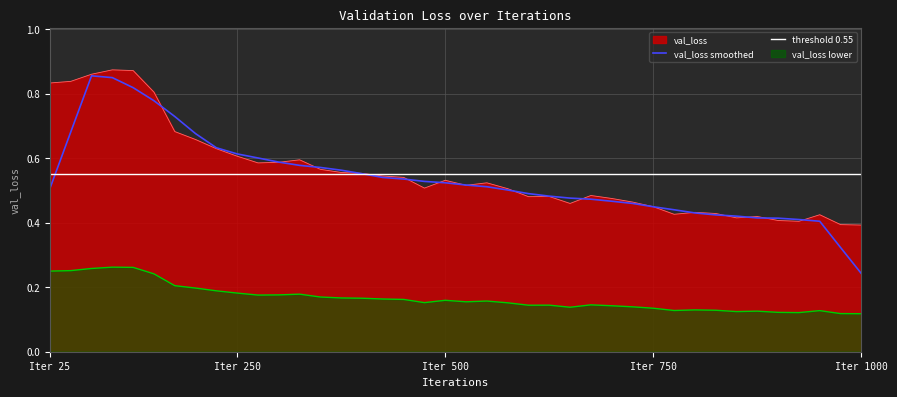

Where is val_loss smoothed nearest to the value 0?

Iter 1000